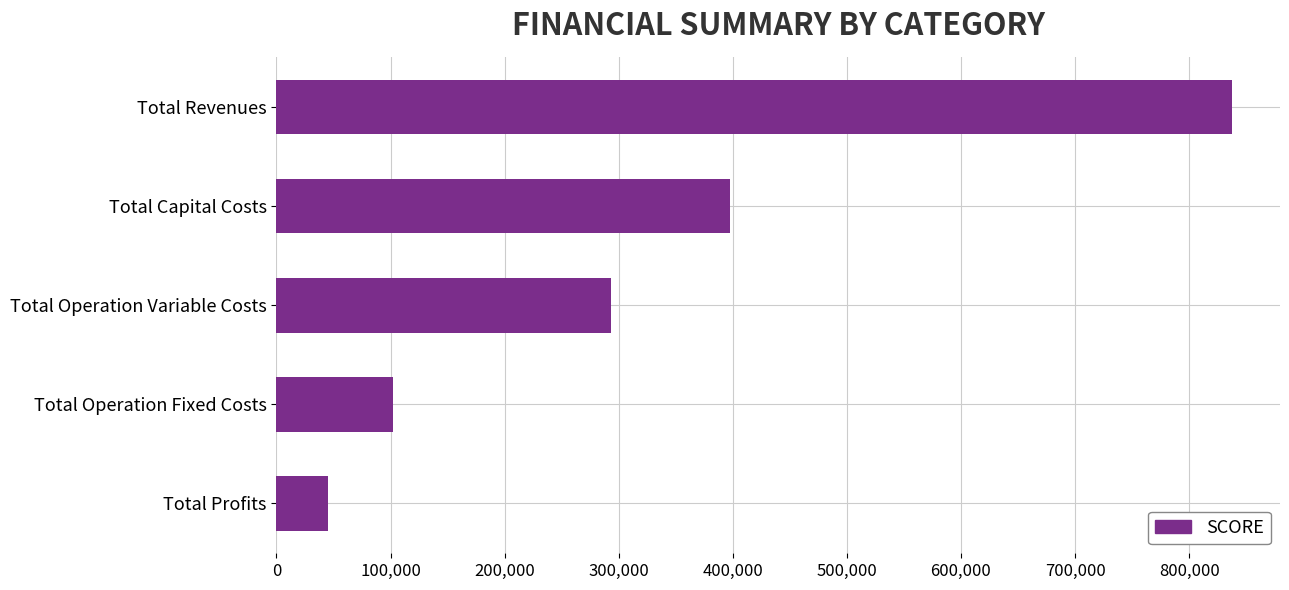

The chart shows a value of 102270.8 at Total Operation Fixed Costs. True or false?

True